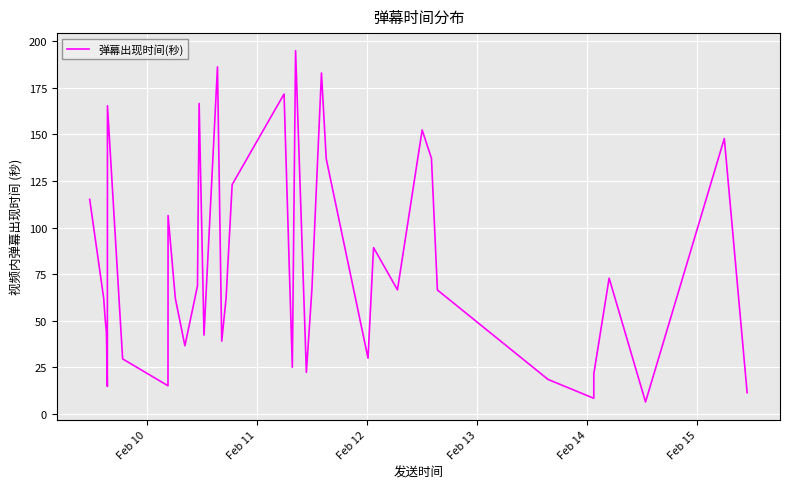

Does the chart have visible grid lines?

Yes